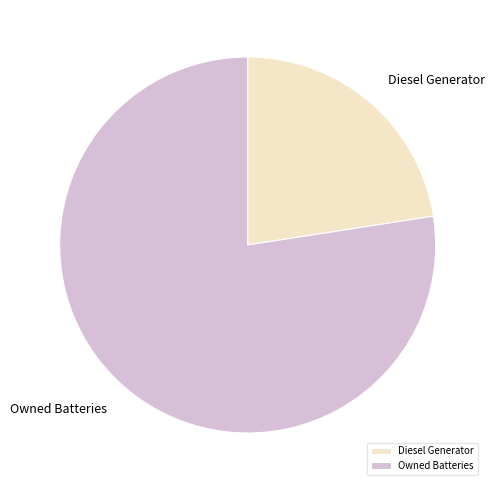

Rank the categories by value from lowest to highest.

Diesel Generator, Owned Batteries